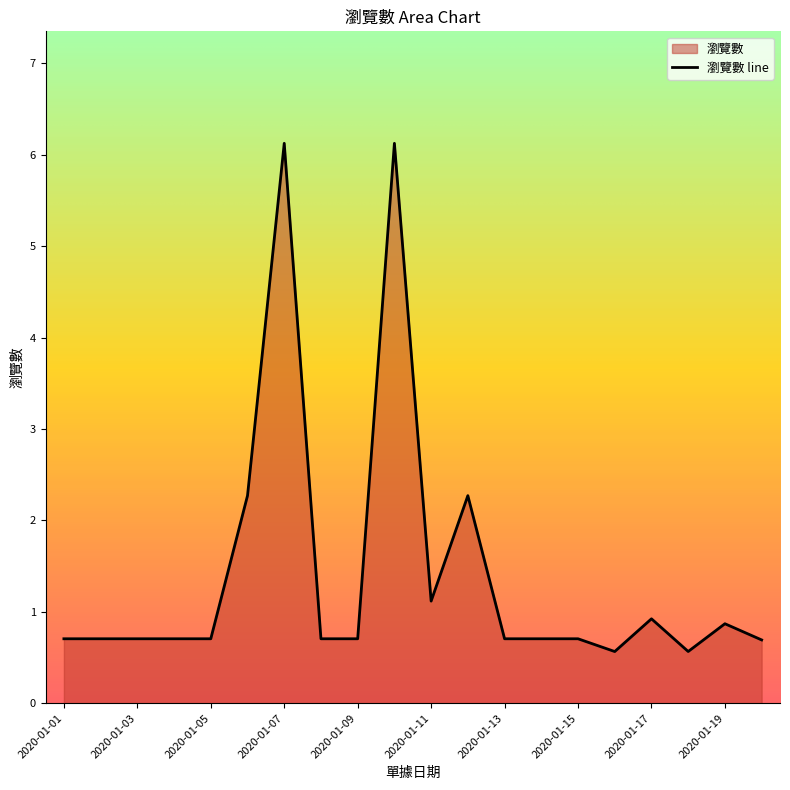

Reading left to right, list all the values displayed in this chart.

2020-01-01=0.7	2020-01-02=0.7	2020-01-03=0.7	2020-01-04=0.7	2020-01-05=0.7	2020-01-06=2.3	2020-01-07=6.1	2020-01-08=0.7	2020-01-09=0.7	2020-01-10=6.1	2020-01-11=1.1	2020-01-12=2.3	2020-01-13=0.7	2020-01-14=0.7	2020-01-15=0.7	2020-01-16=0.6	2020-01-17=0.9	2020-01-18=0.6	2020-01-19=0.9	2020-01-20=0.7